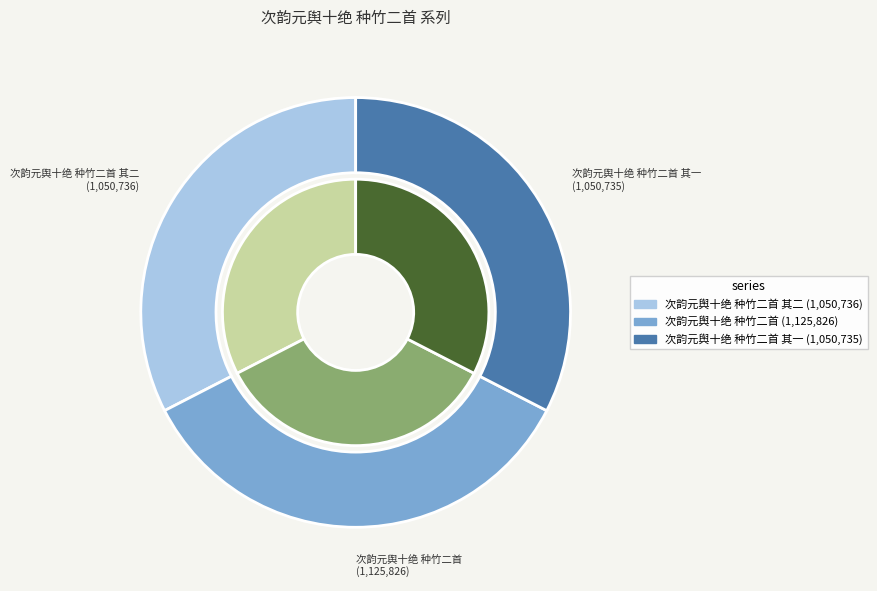

Rank the categories by value from lowest to highest.

次韵元舆十绝 种竹二首 其一, 次韵元舆十绝 种竹二首 其二, 次韵元舆十绝 种竹二首